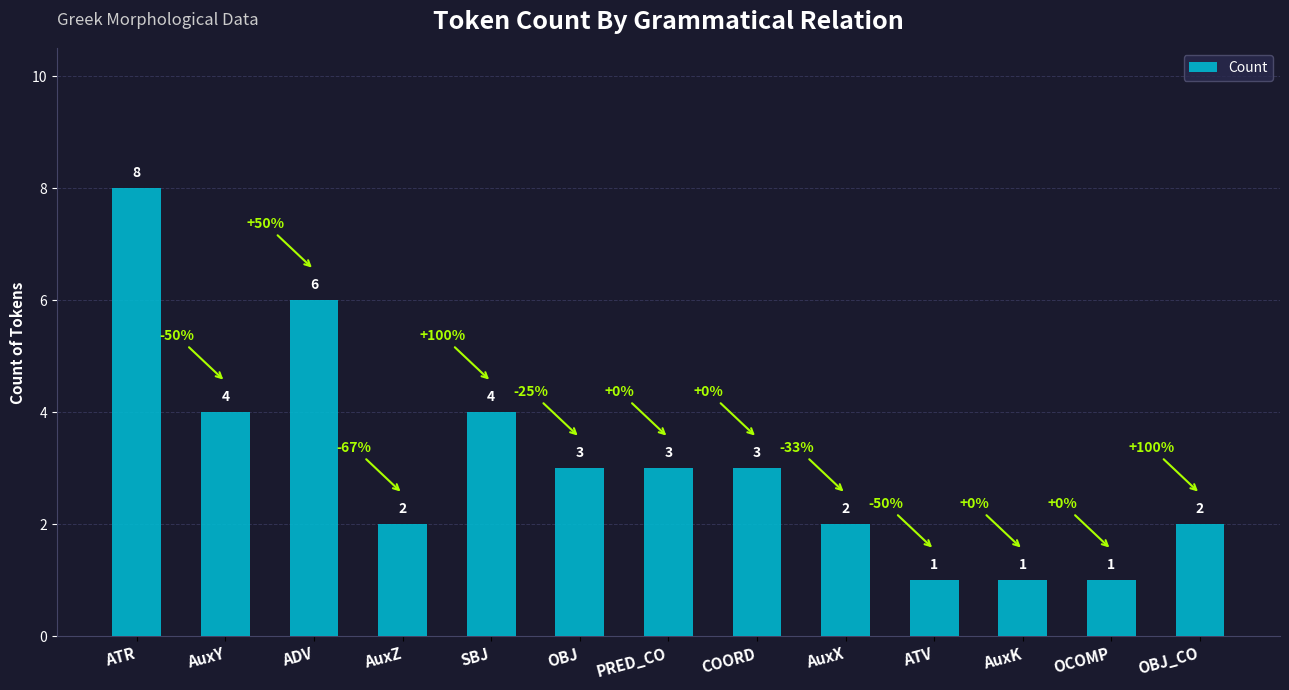

Reading left to right, extract all data points from this chart.

ATR=8	AuxY=4	ADV=6	AuxZ=2	SBJ=4	OBJ=3	PRED_CO=3	COORD=3	AuxX=2	ATV=1	AuxK=1	OCOMP=1	OBJ_CO=2